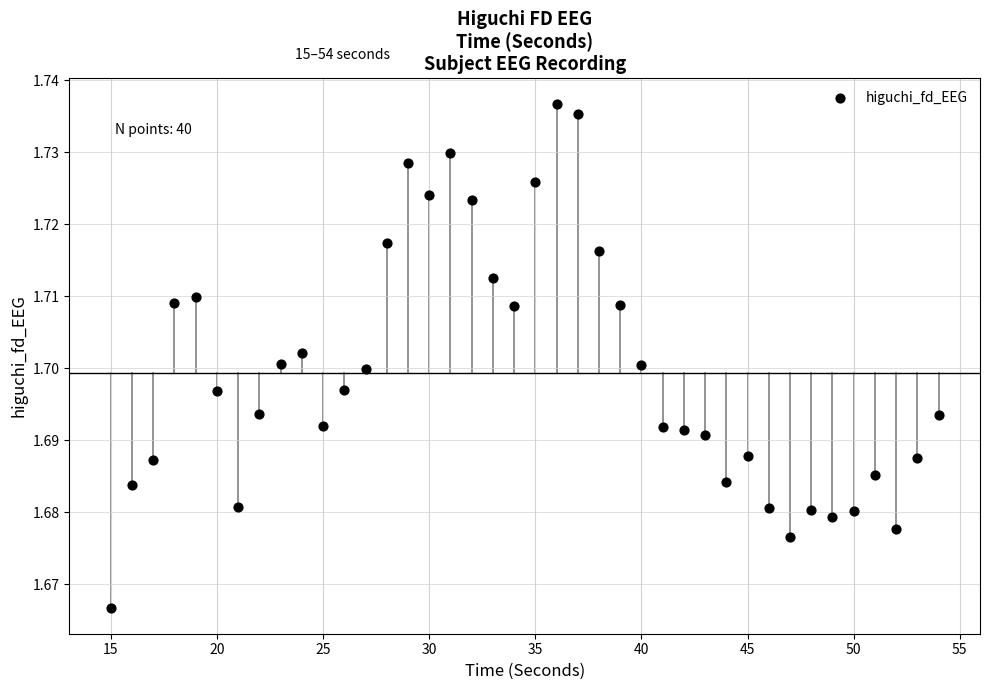

What is the range of X values (max minus min)?

39.0